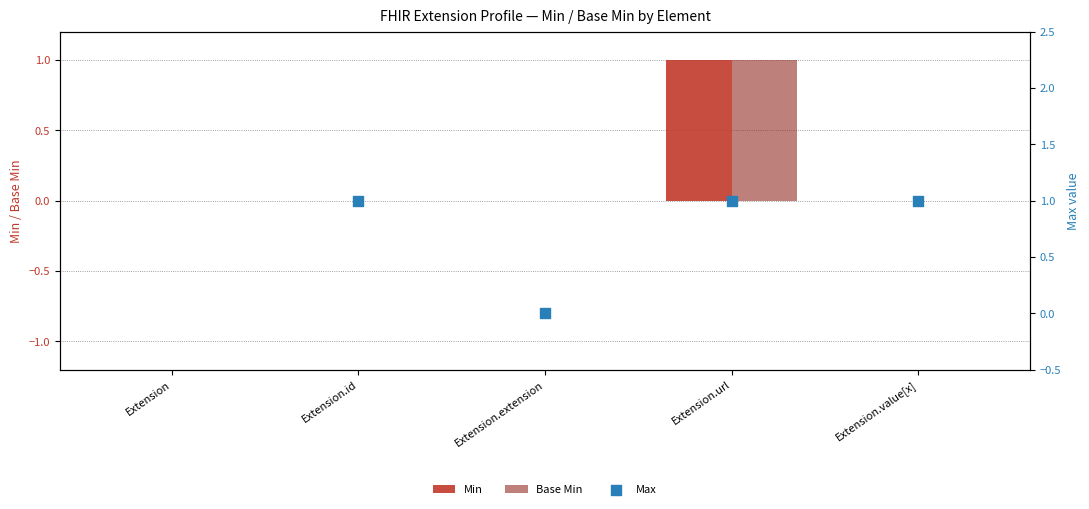

Is the value of Min at Extension greater than the value of Base Min at Extension.extension?

No